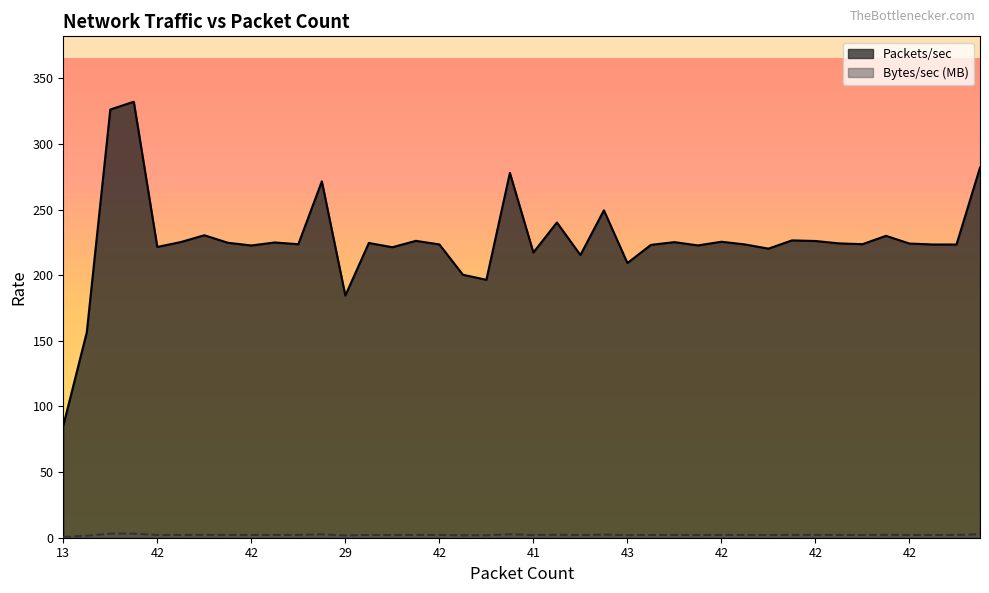

What is the value of the Bytes/sec point at the 5th from the left?

2.1